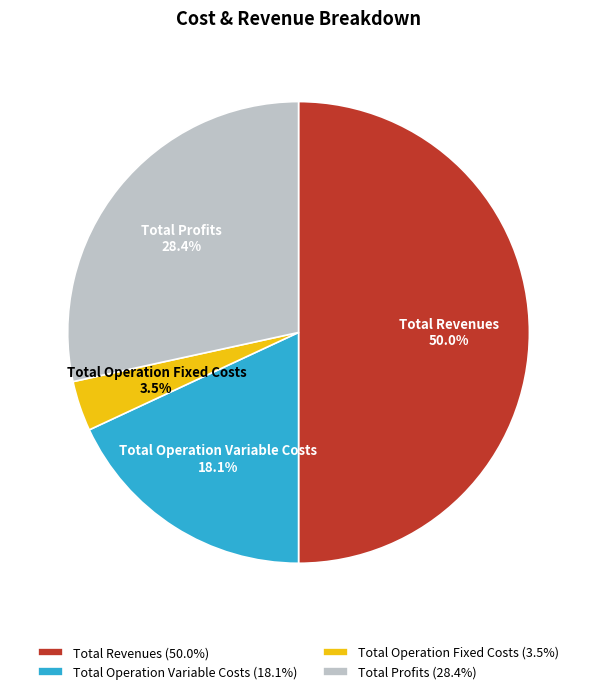

Do Total Profits and Total Operation Fixed Costs together represent more than half of the pie?

No